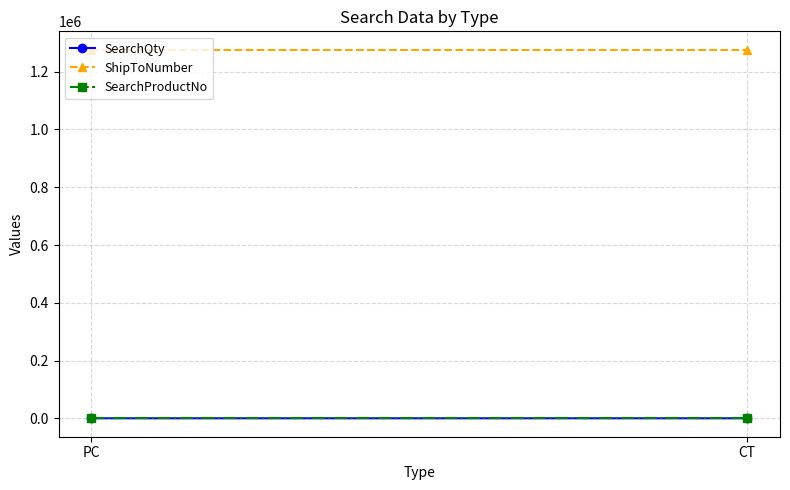

What is the maximum value shown in the chart?

1276063